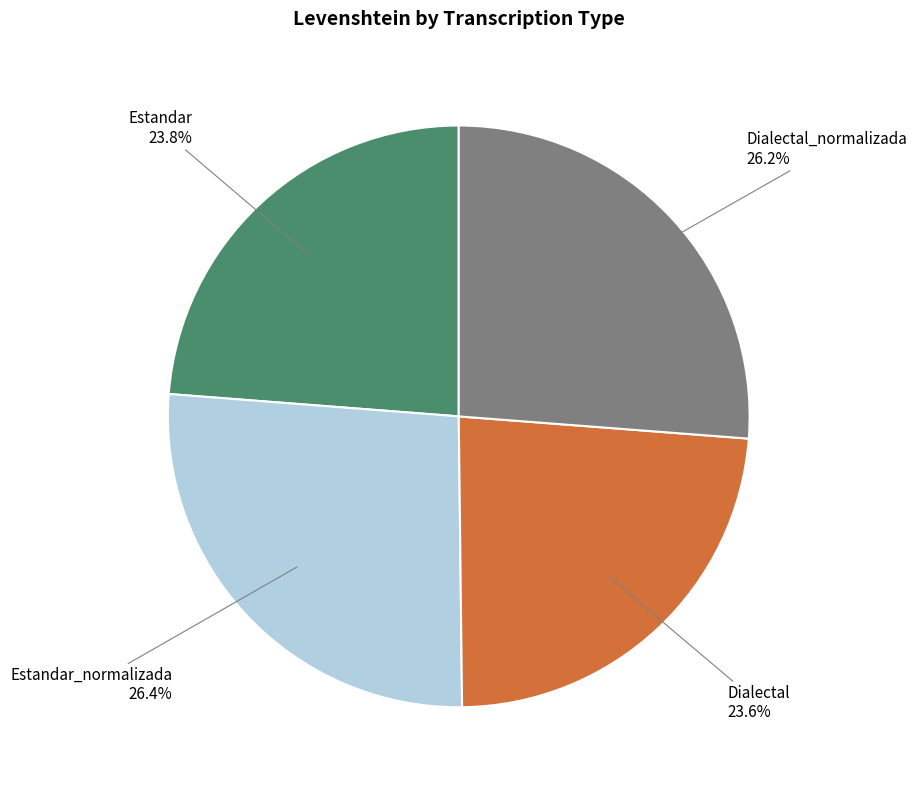

How many slices are in this pie chart?

4